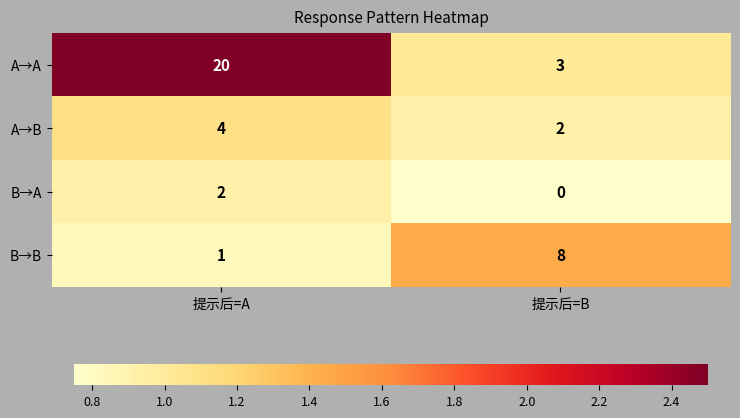

What is the sum of the A→A values at 提示后=A and 提示后=B?

23